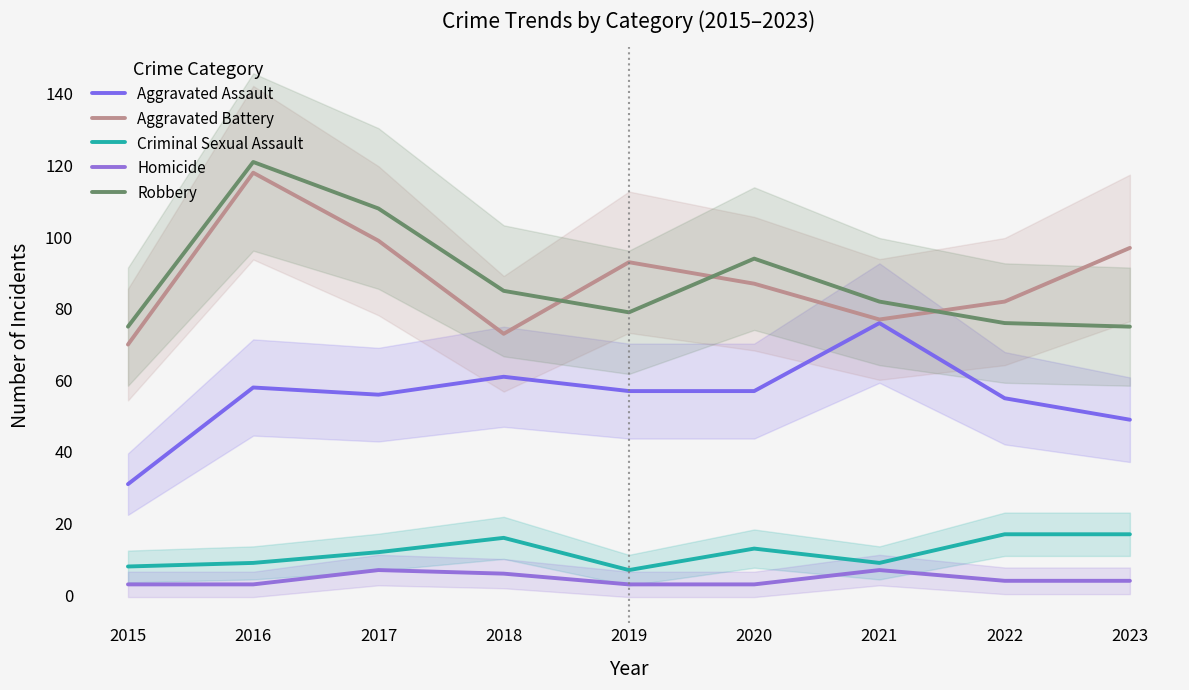

Is the value of Criminal Sexual Assault at 2016 greater than the value of Aggravated Battery at 2017?

No